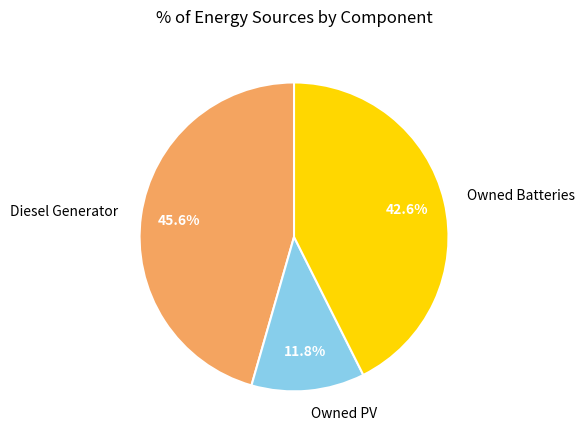

Between Owned PV and Owned Batteries, which is larger?

Owned Batteries